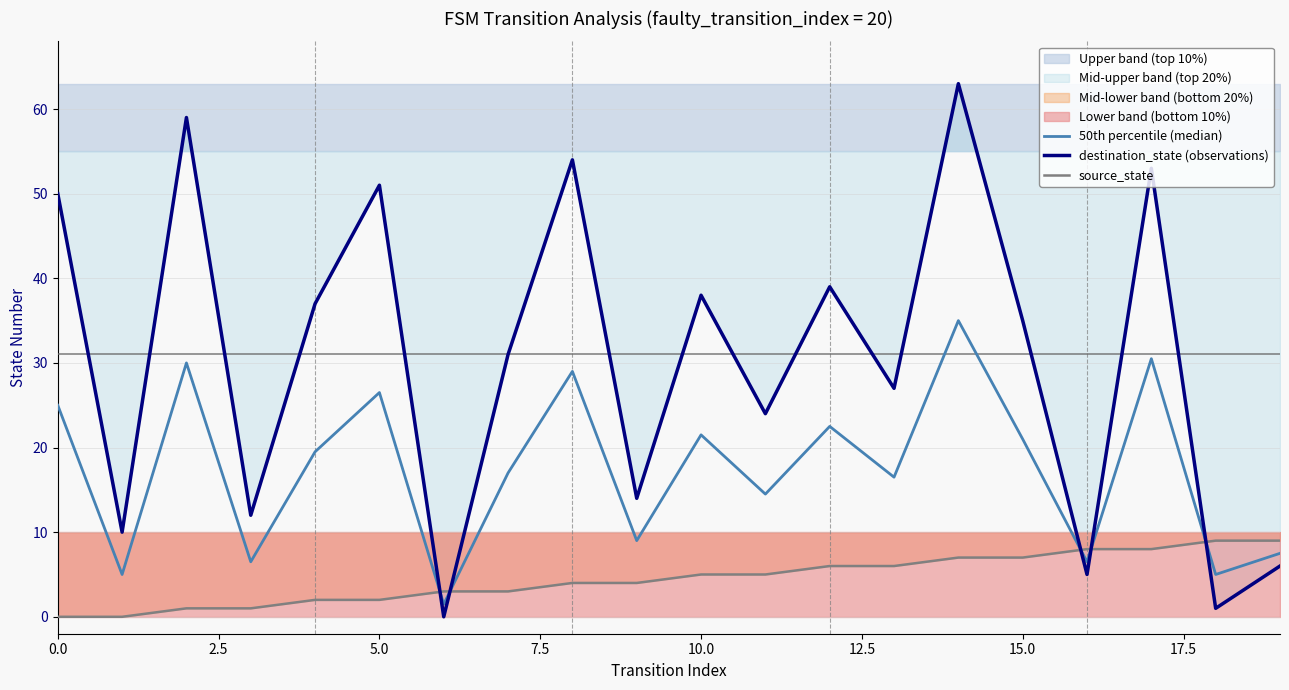

At 19, list the series in order from smallest to largest.

destination_state (observations), 50th percentile (median), source_state